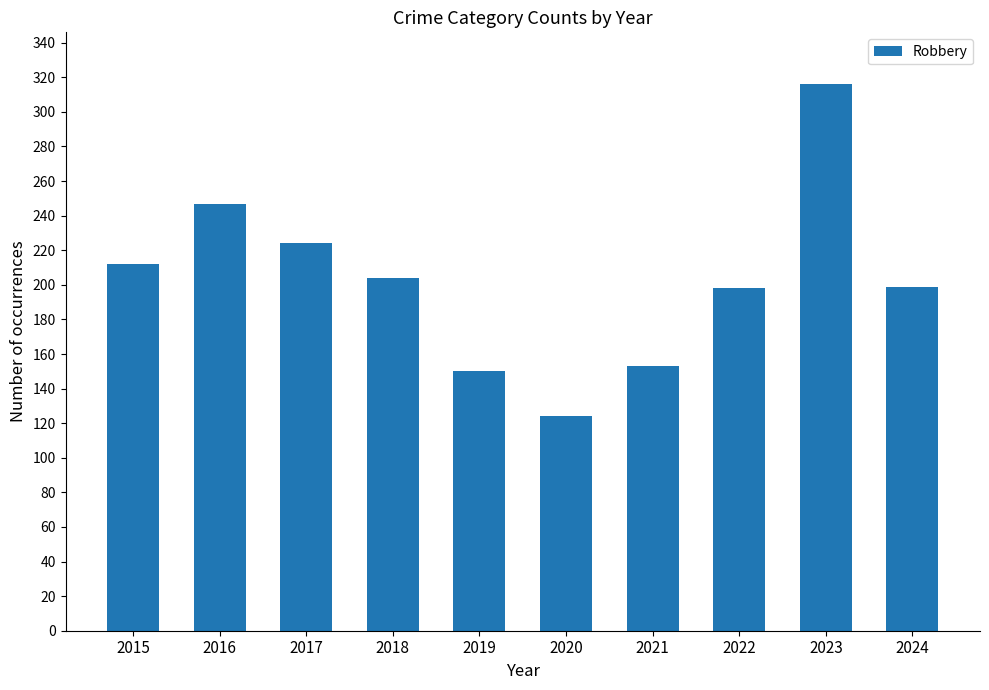

True or false: the data shows 224 at 2017.

True